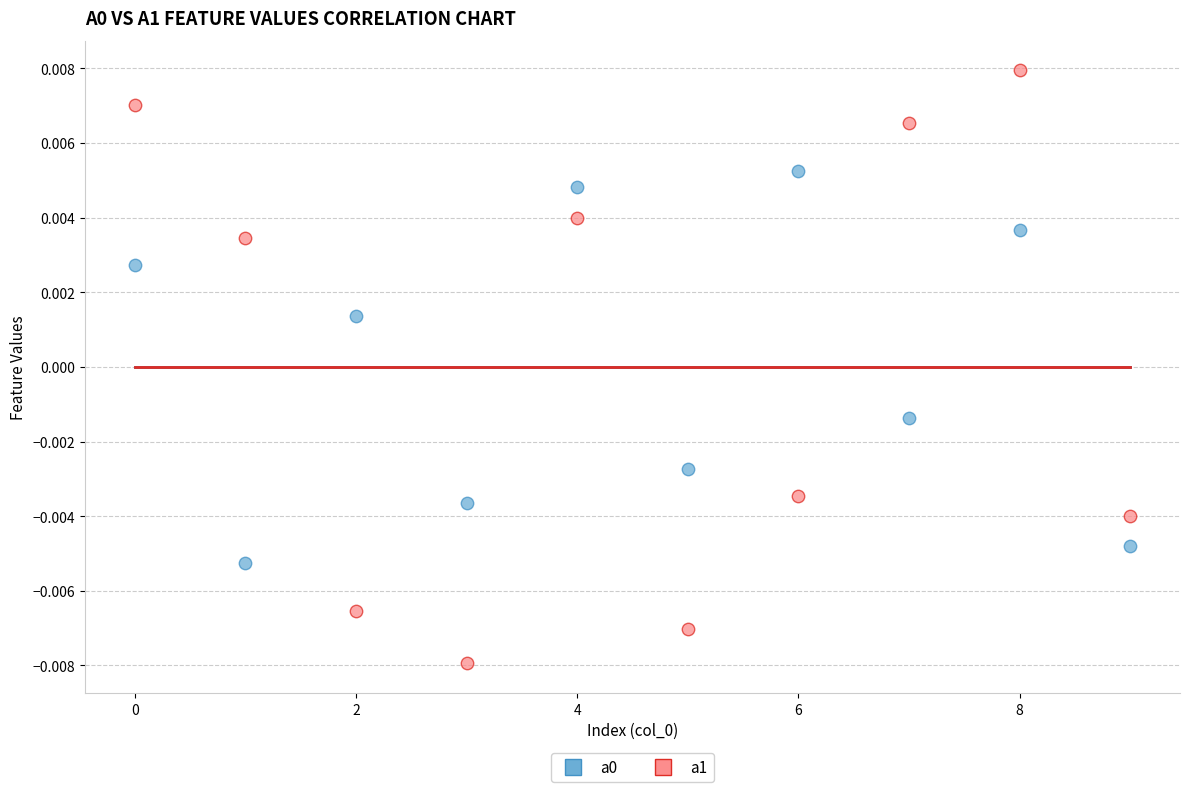

Which series contains the lowest Y value?

a1